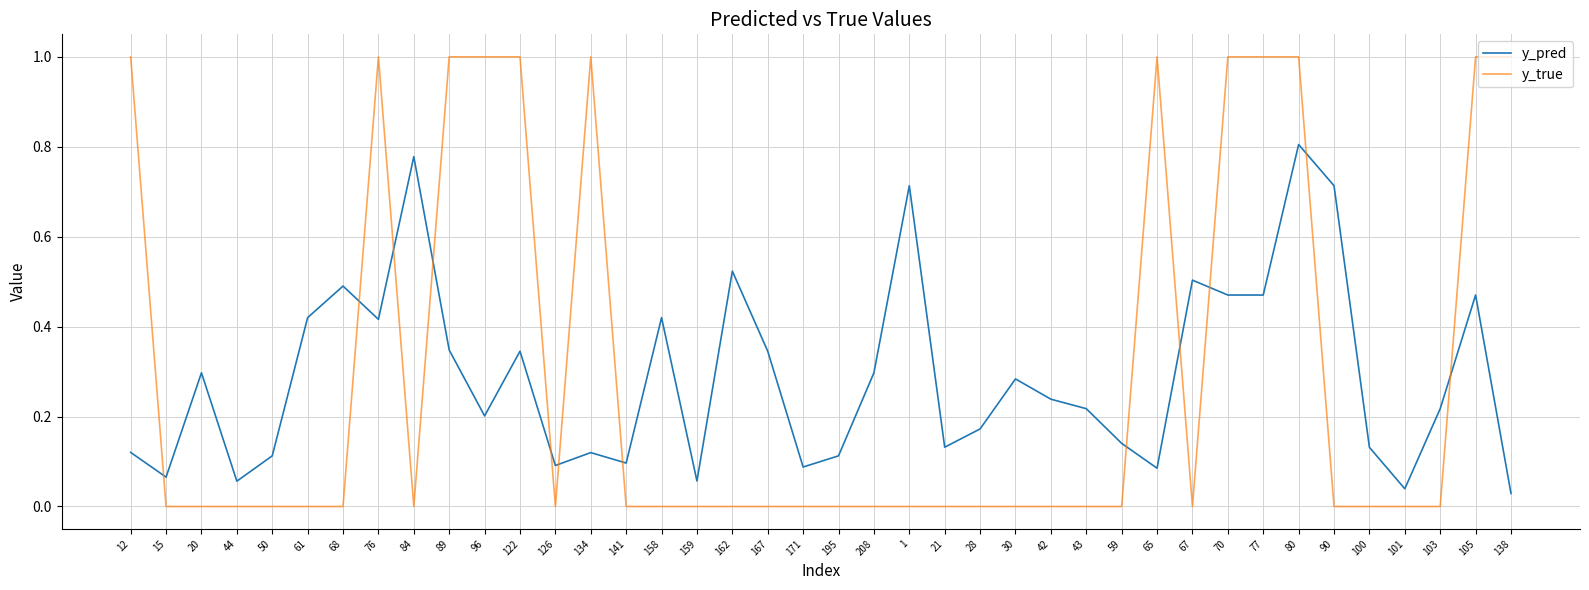

Which series ends up on top after the final intersection of y_true and y_pred?

y_true